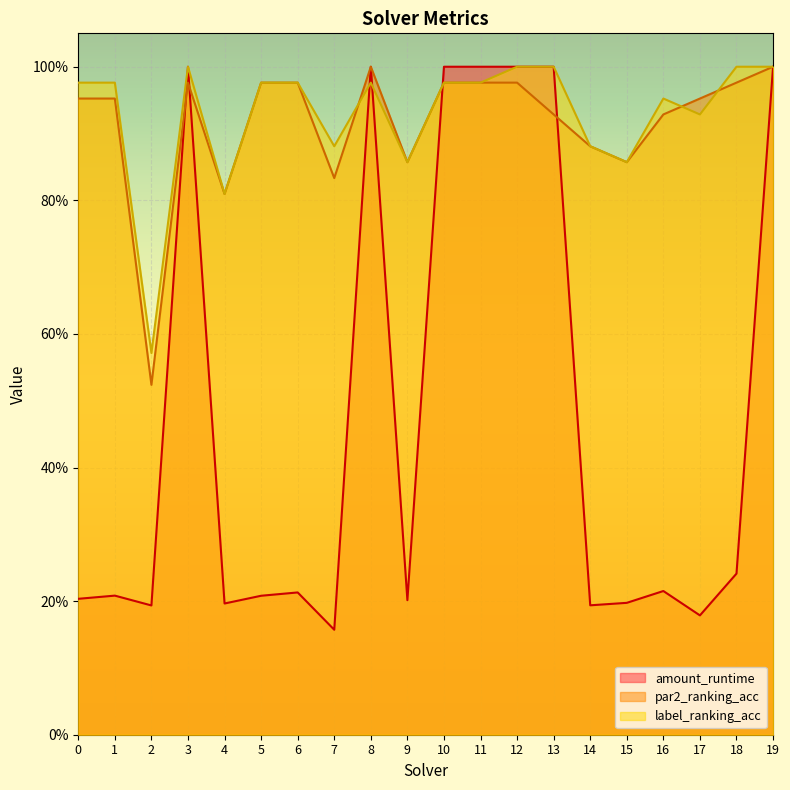

Count the amount_runtime values in the range 0 to 1.

20